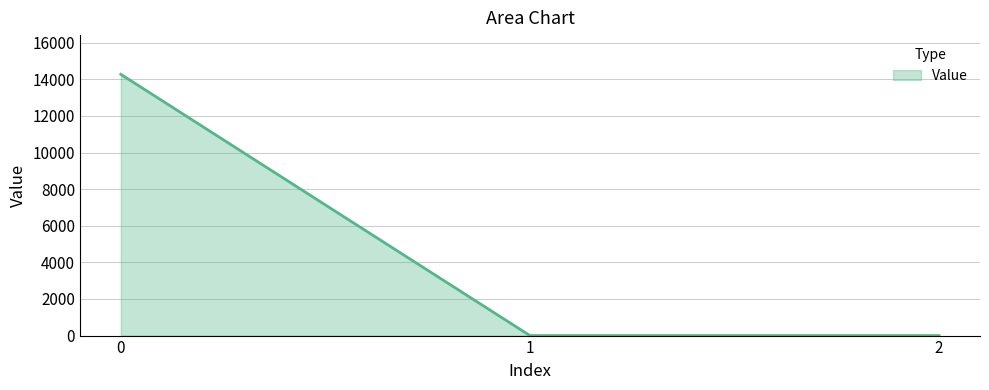

What is the maximum value shown in the chart?

14274.7